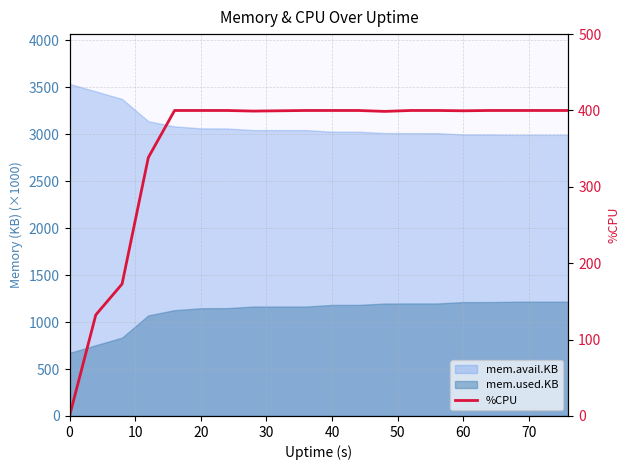

The chart shows a value of 629.7 at 19. True or false?

False